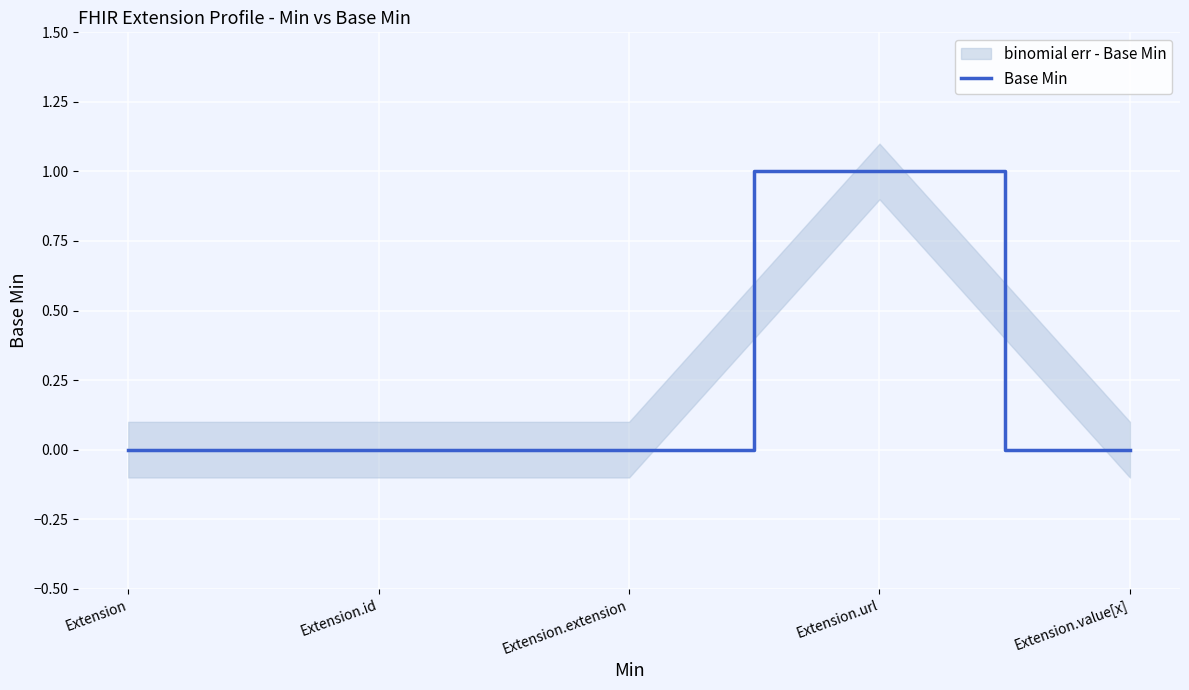

Rank the categories by value from lowest to highest.

Extension, Extension.id, Extension.extension, Extension.value[x], Extension.url